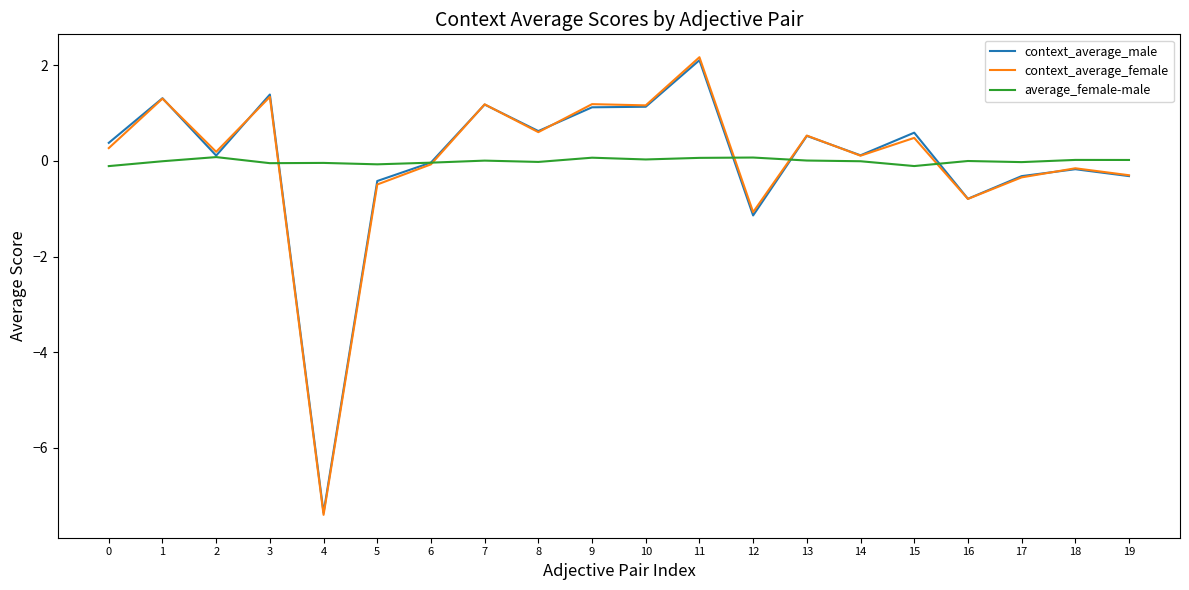

At which category is the sum across all series the highest?

11